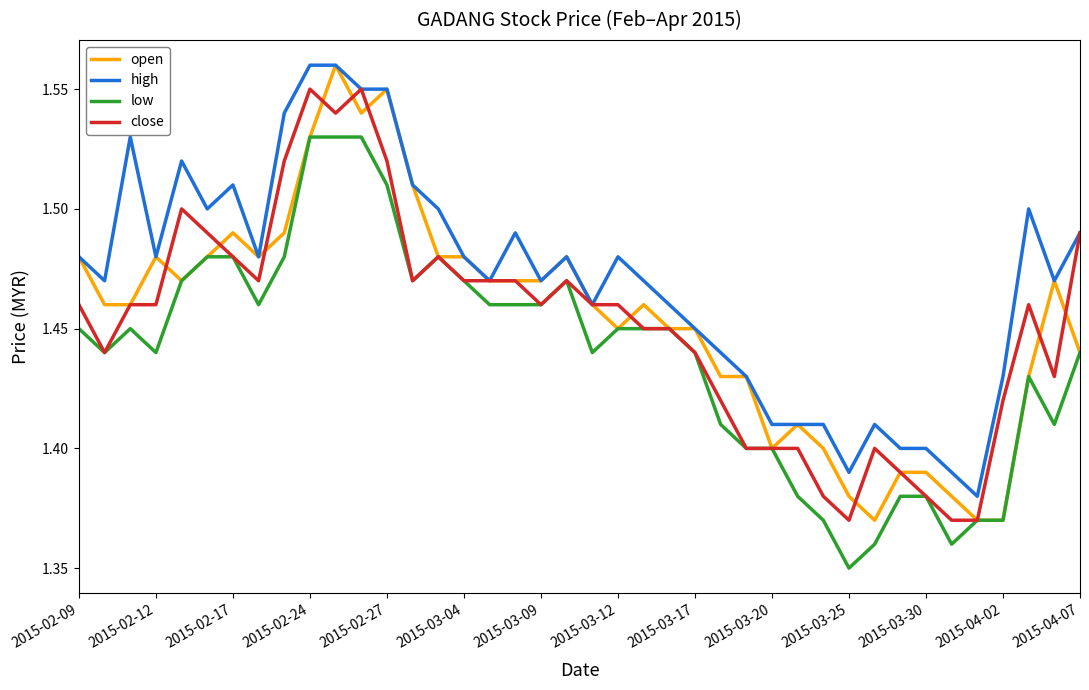

True or false: high and close intersect in this chart.

False